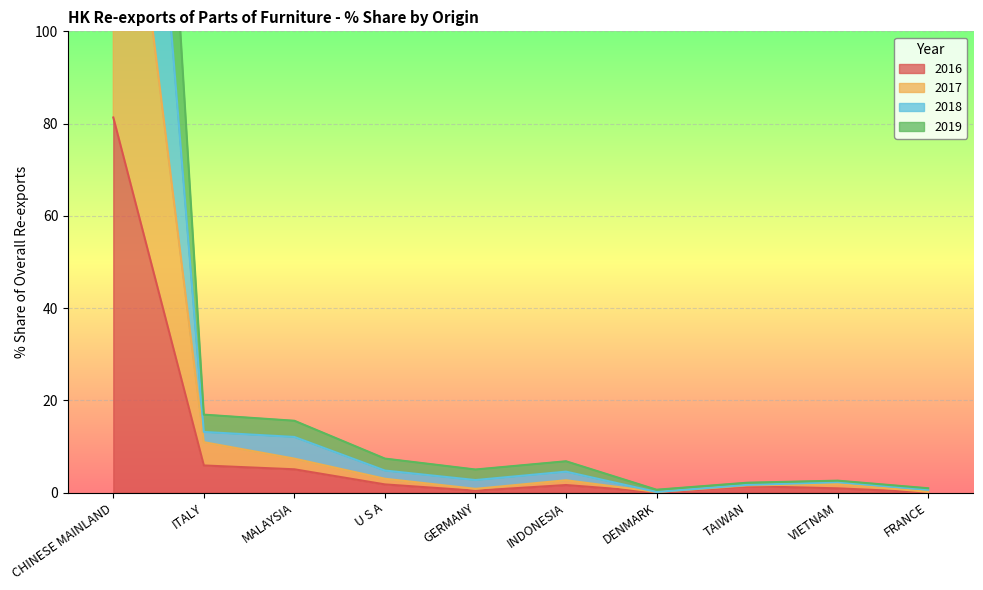

The value of 2016 at ITALY is 9.5. True or false?

False